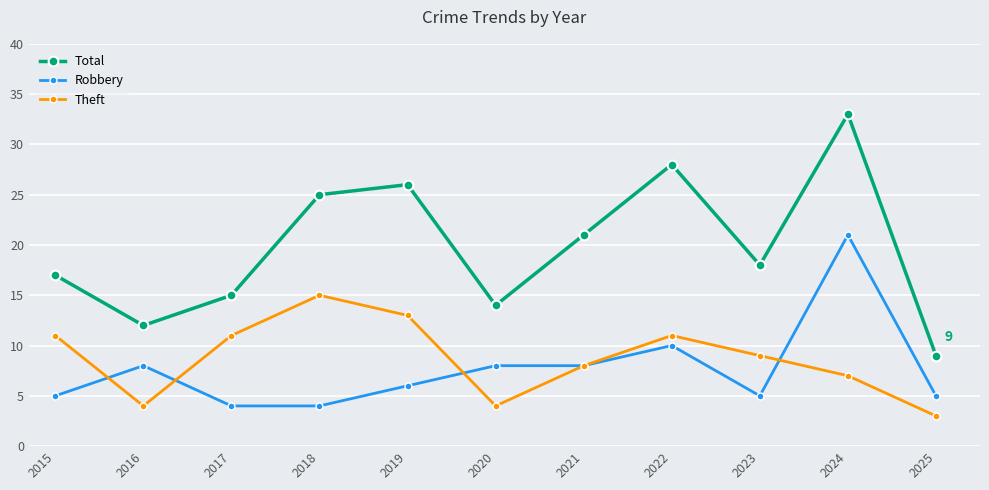

What is the difference between the maximum and minimum values in the Total series?

24